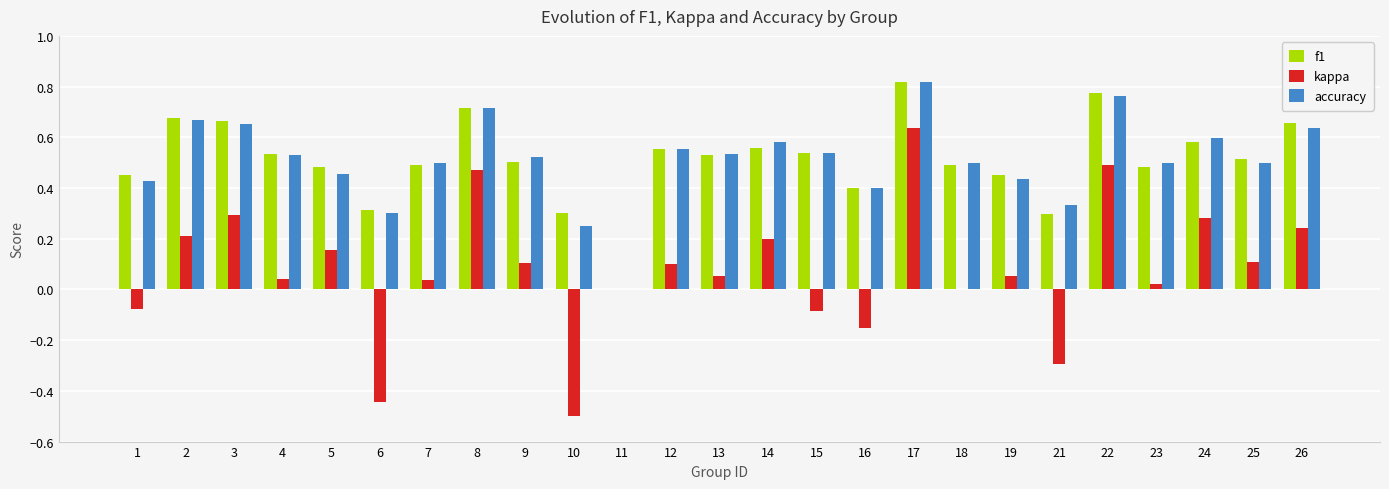

How many f1 values are between 0 and 1?

25